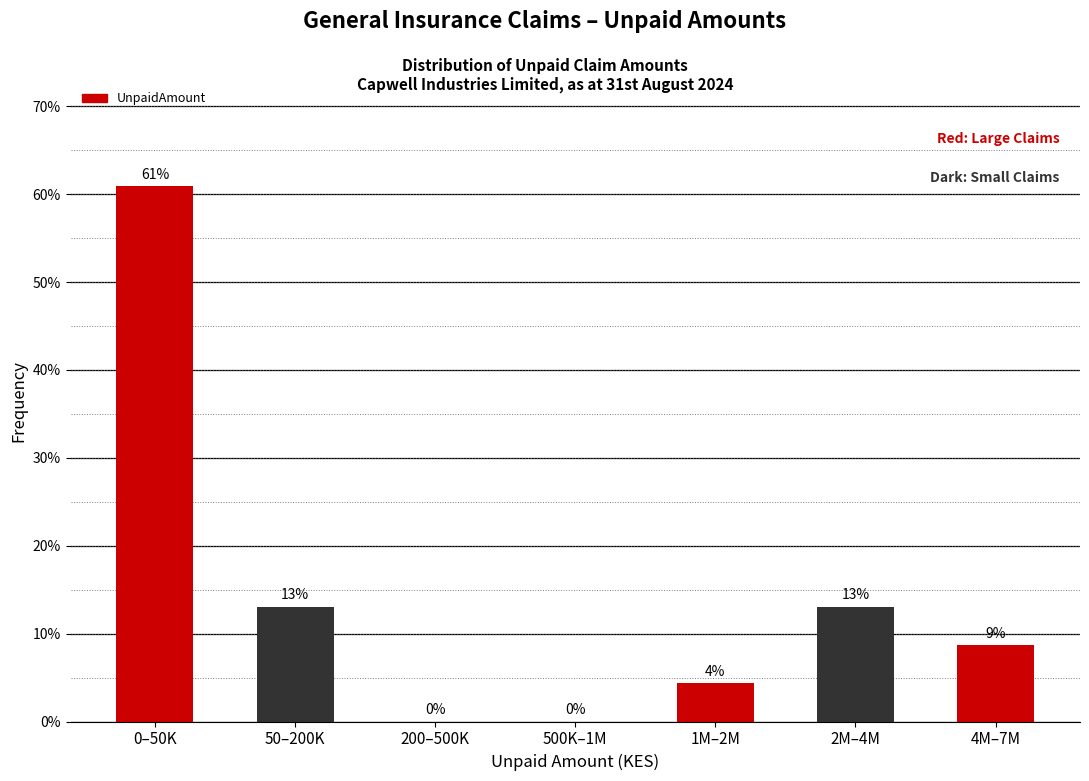

The value at 2M–4M is 13.0. True or false?

True